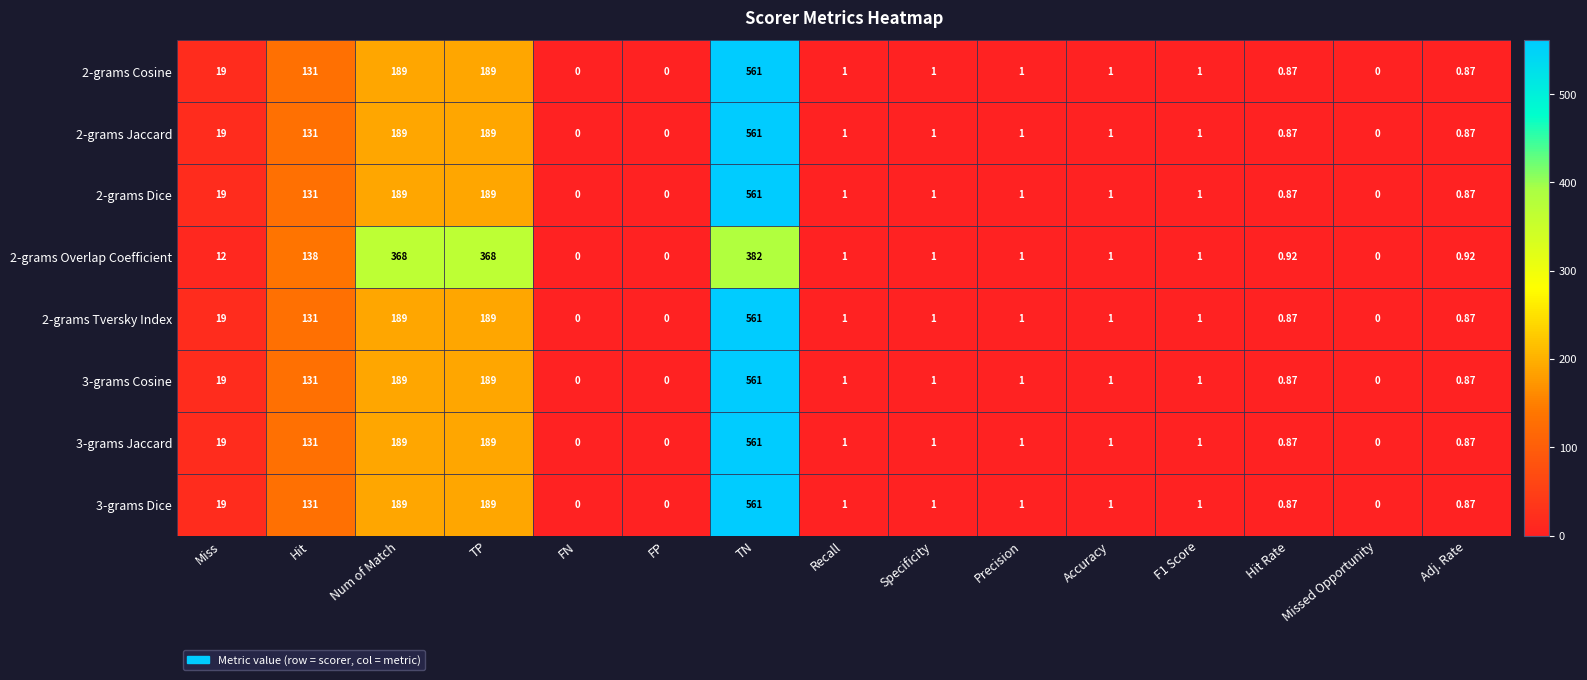

Which label corresponds to the largest value in the chart?

TN